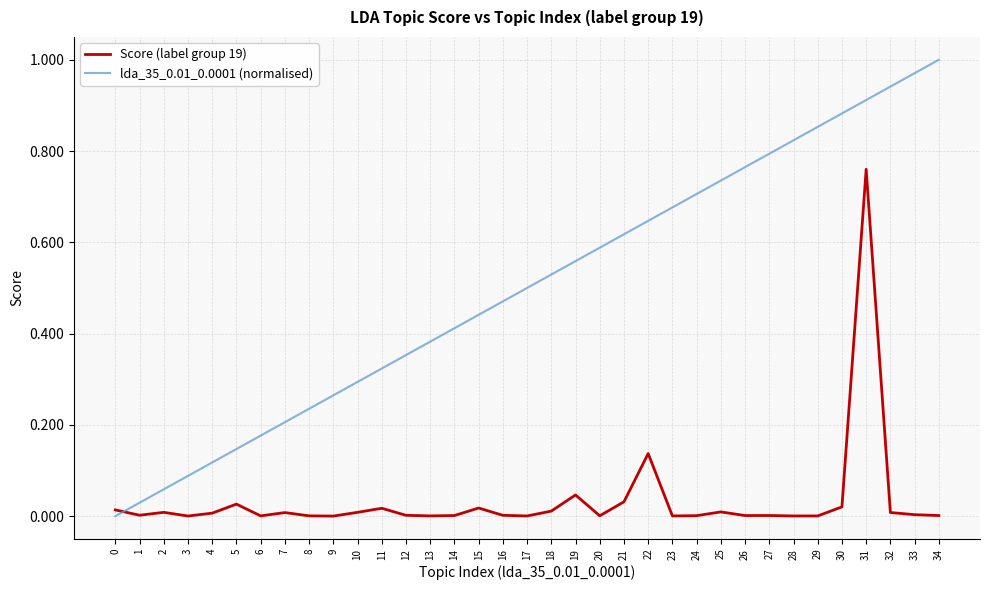

What are all the series names shown in the legend?

Score (label group 19), lda_35_0.01_0.0001 (normalised)